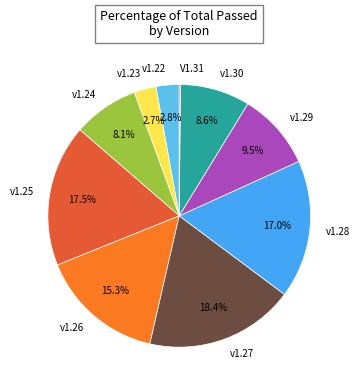

How much of the chart is everything except v1.24?

91.9%